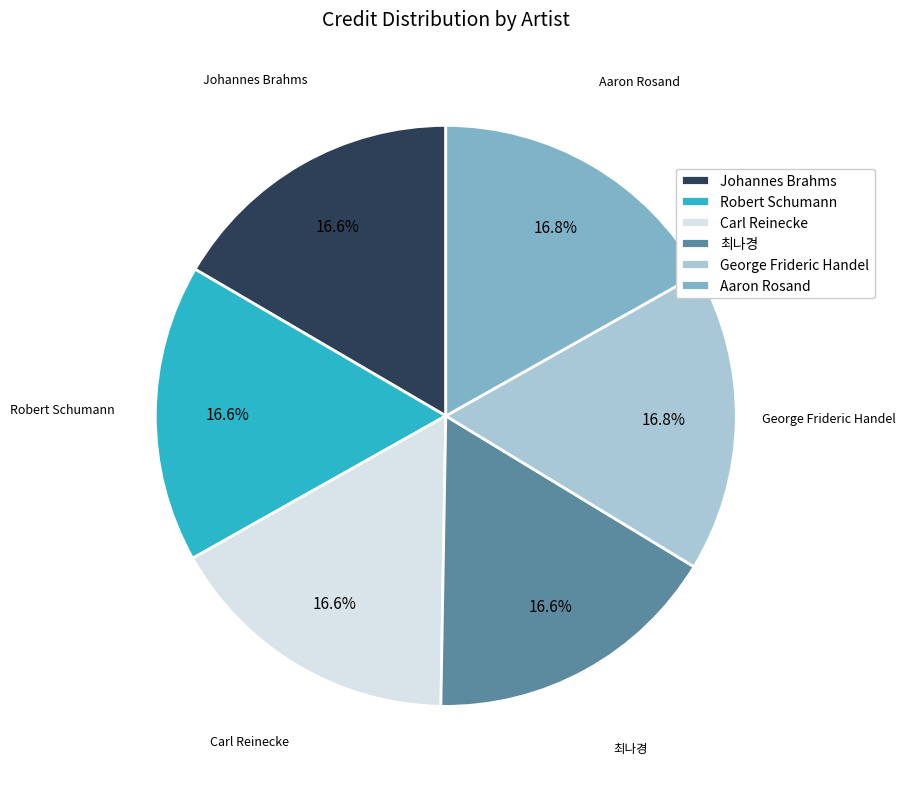

Does 최나경 account for over 50% of the chart?

No